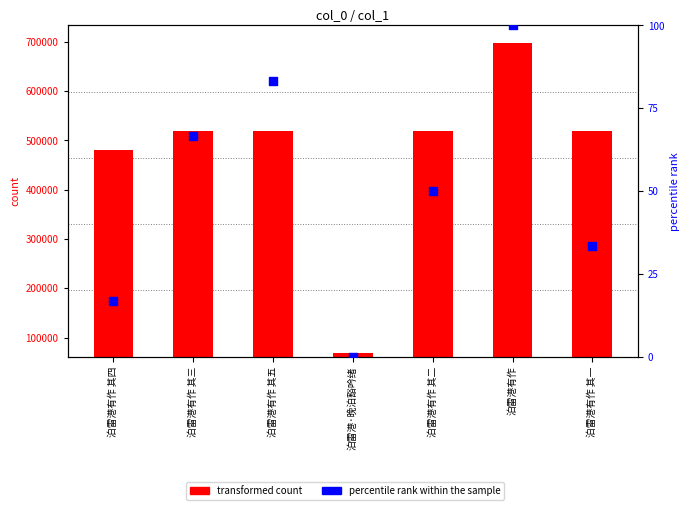

Which series has the largest total across all categories?

transformed count